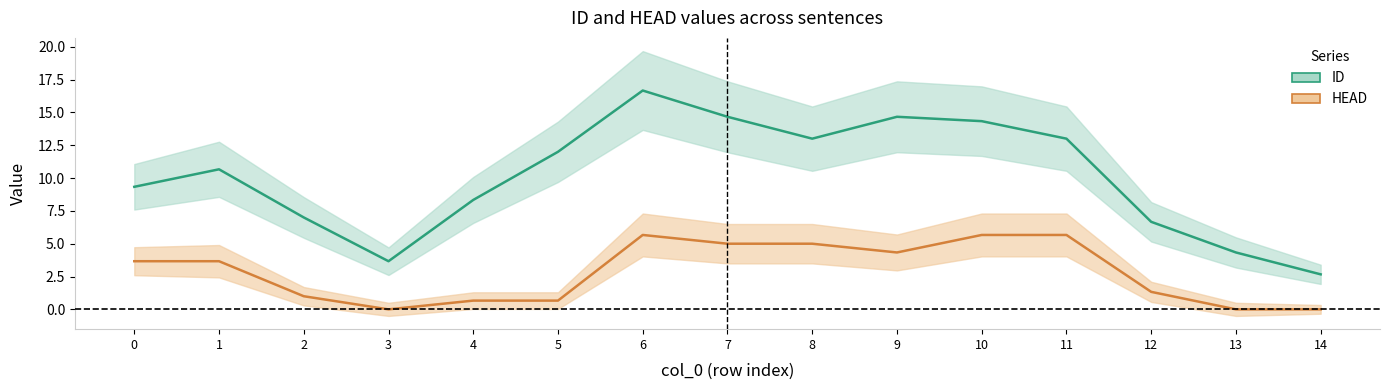

Where is the first local minimum for ID (center)?

3